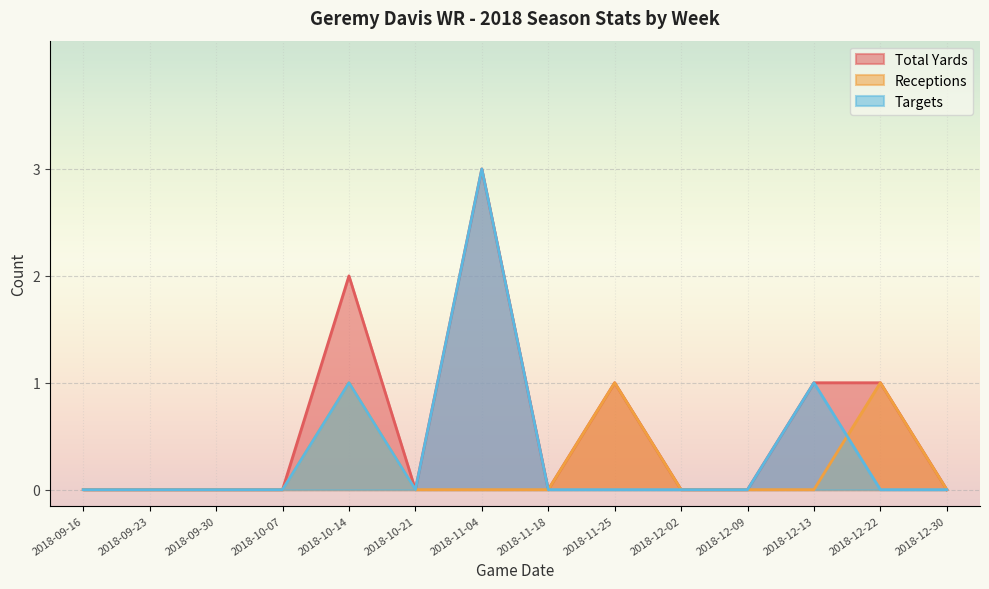

What is the sum of the Total Yards values at 2018-11-04 and 2018-10-07?

3